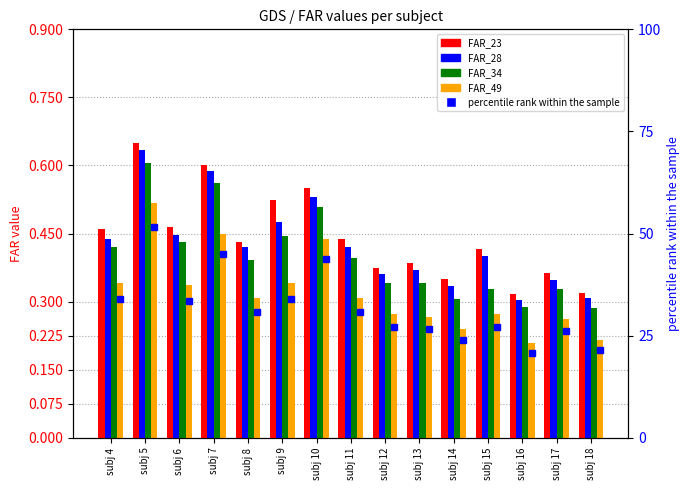

Count the number of categories in the chart.

15